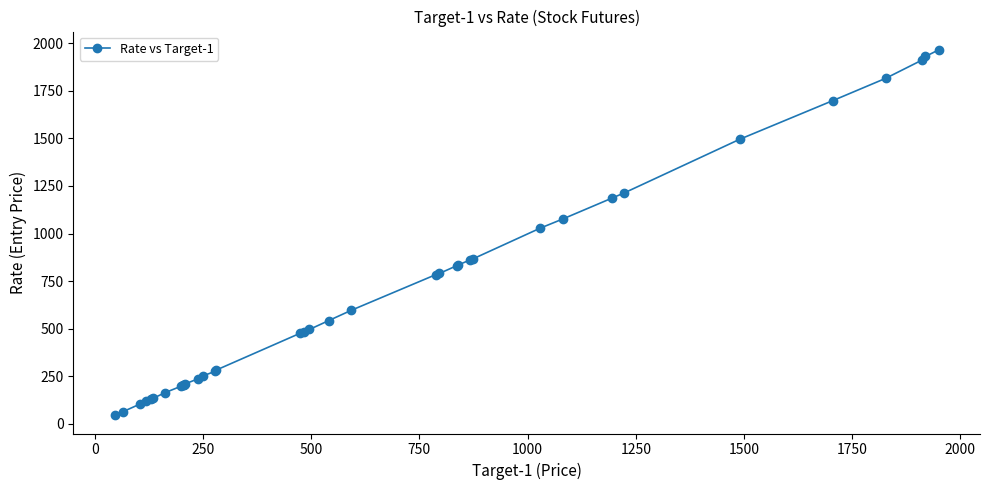

What is the maximum value shown in the chart?

1965.0